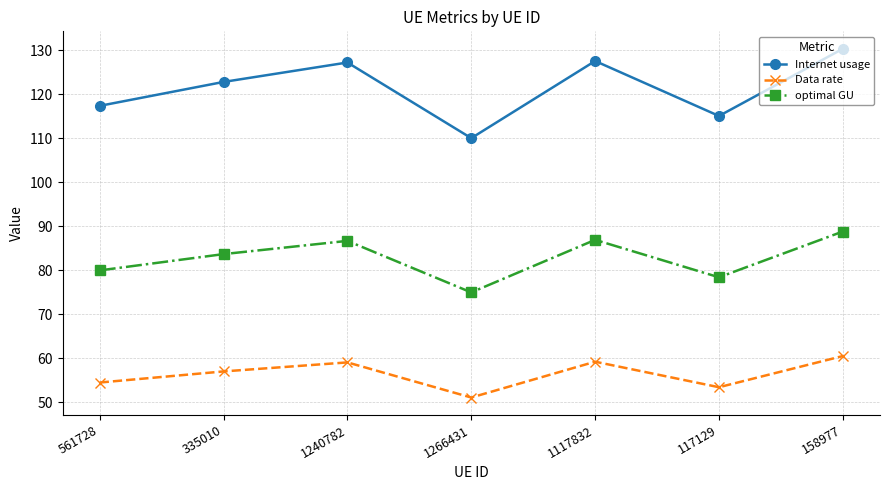

The optimal GU series shows 86.9 at 1117832. True or false?

True